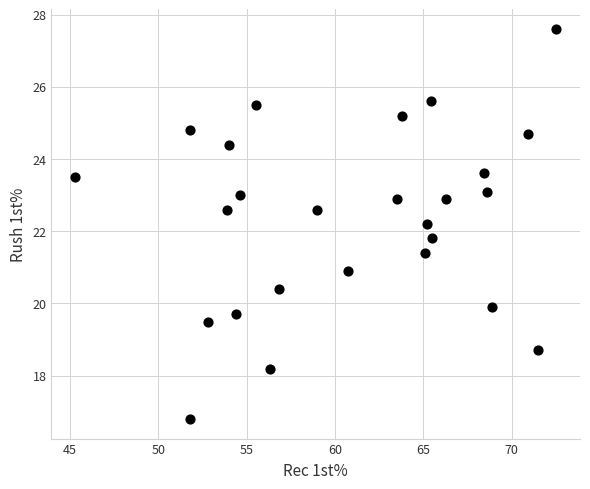

What is the range of X values (max minus min)?

27.2